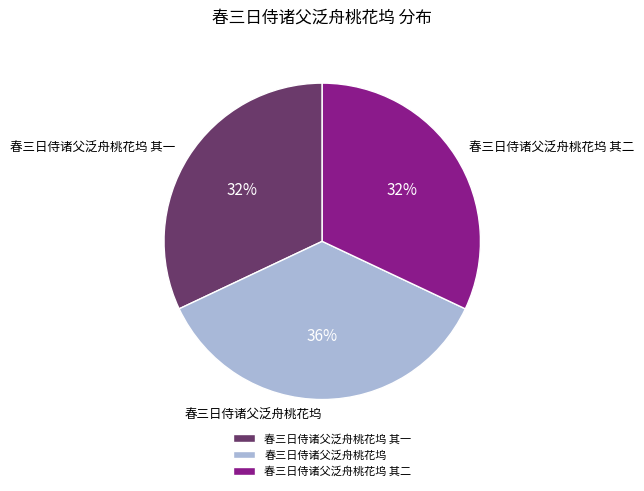

To the nearest percent, what is the combined percentage of 春三日侍诸父泛舟桃花坞 and 春三日侍诸父泛舟桃花坞 其二?

68%